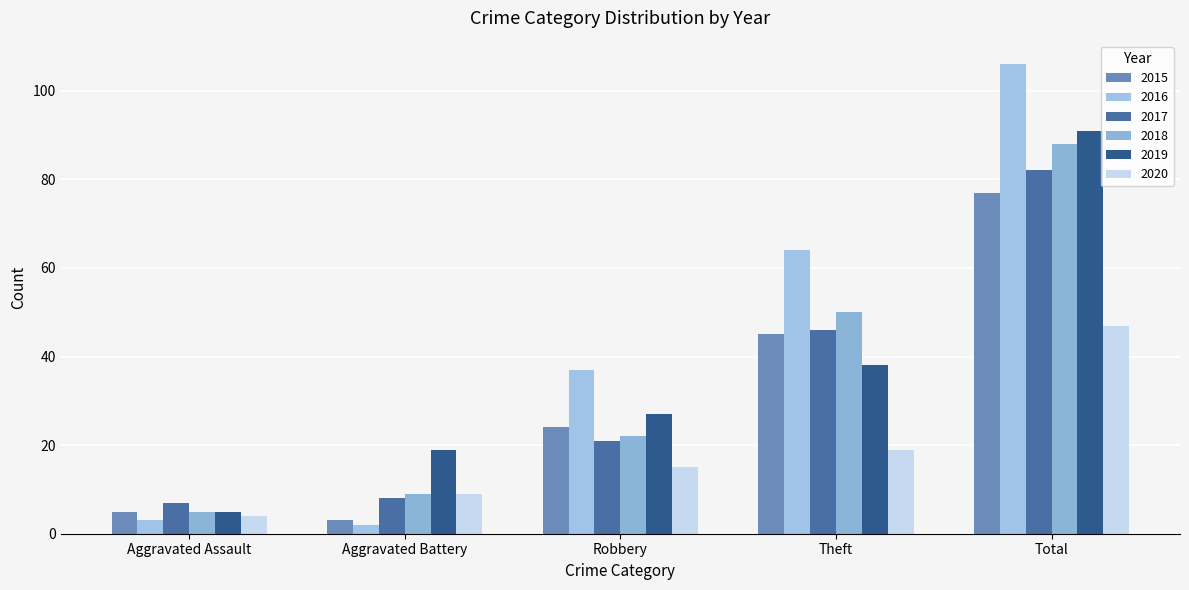

Between Robbery and Theft, which series saw the biggest shift?

2018